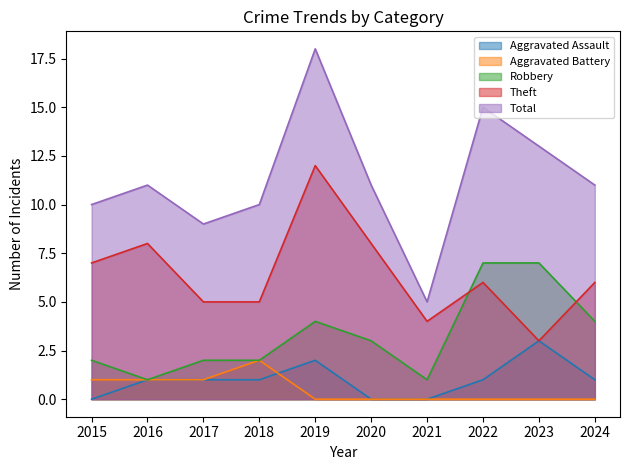

Between 2015 and 2016, which series saw the biggest shift?

Aggravated Assault